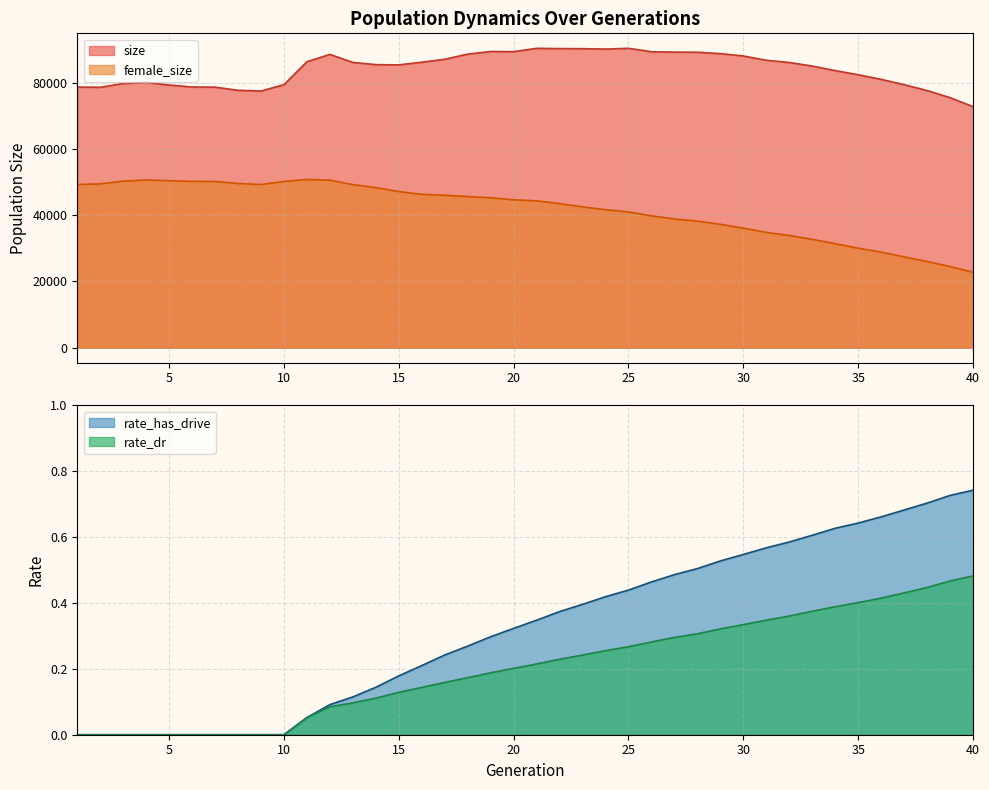

Reading right to left, what are all the values shown in this chart?

size: 40=72747.0	39=75467.0	38=77608.0	37=79384.0	36=80982.0	35=82376.0	34=83625.0	33=84999.0	32=86071.0	31=86750.0	30=88032.0	29=88749.0	28=89163.0	27=89208.0	26=89318.0	25=90353.0	24=90120.0	23=90242.0	22=90263.0	21=90342.0	20=89342.0	19=89397.0	18=88600.0	17=87040.0	16=86159.0	15=85349.0	14=85421.0	13=86092.0	12=88512.0	11=86308.0	10=79373.0	9=77465.0	8=77677.0	7=78630.0	6=78671.0	5=79261.0	4=80068.0	3=79728.0	2=78581.0	1=78670.0
female_size: 40=22769.0	39=24486.0	38=26009.0	37=27399.0	36=28857.0	35=30031.0	34=31385.0	33=32714.0	32=33852.0	31=34801.0	30=36066.0	29=37230.0	28=38193.0	27=38842.0	26=39791.0	25=40978.0	24=41644.0	23=42505.0	22=43470.0	21=44325.0	20=44636.0	19=45239.0	18=45619.0	17=45992.0	16=46274.0	15=47119.0	14=48306.0	13=49214.0	12=50560.0	11=50767.0	10=50176.0	9=49237.0	8=49573.0	7=50167.0	6=50190.0	5=50398.0	4=50611.0	3=50264.0	2=49447.0	1=49248.0
rate_dr: 40=0.5	39=0.5	38=0.4	37=0.4	36=0.4	35=0.4	34=0.4	33=0.4	32=0.4	31=0.3	30=0.3	29=0.3	28=0.3	27=0.3	26=0.3	25=0.3	24=0.3	23=0.2	22=0.2	21=0.2	20=0.2	19=0.2	18=0.2	17=0.2	16=0.1	15=0.1	14=0.1	13=0.1	12=0.1	11=0.1	10=0.0	9=0.0	8=0.0	7=0.0	6=0.0	5=0.0	4=0.0	3=0.0	2=0.0	1=0.0
rate_has_drive: 40=0.7	39=0.7	38=0.7	37=0.7	36=0.7	35=0.6	34=0.6	33=0.6	32=0.6	31=0.6	30=0.5	29=0.5	28=0.5	27=0.5	26=0.5	25=0.4	24=0.4	23=0.4	22=0.4	21=0.3	20=0.3	19=0.3	18=0.3	17=0.2	16=0.2	15=0.2	14=0.1	13=0.1	12=0.1	11=0.1	10=0.0	9=0.0	8=0.0	7=0.0	6=0.0	5=0.0	4=0.0	3=0.0	2=0.0	1=0.0